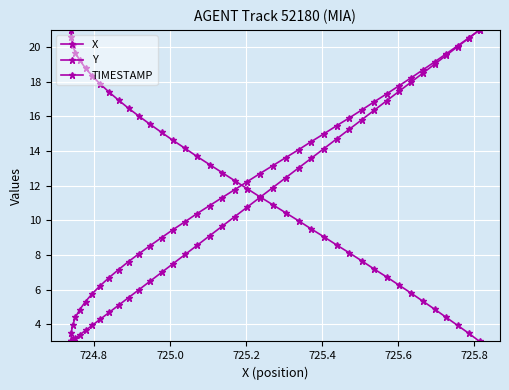

Is it true that X equals 7.7 at 31?

False